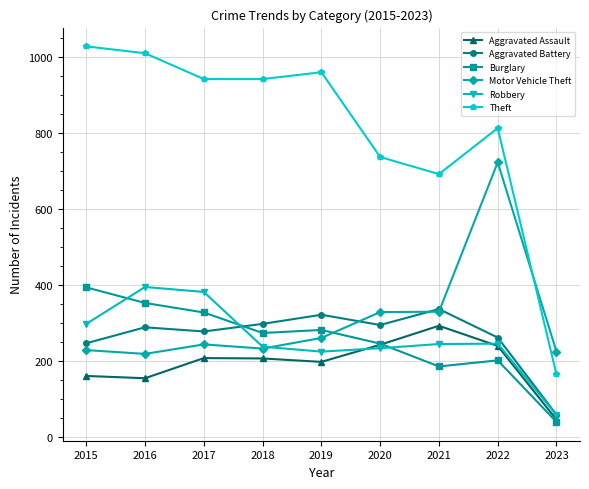

Read the Motor Vehicle Theft value at 2018, to the nearest 100.

200